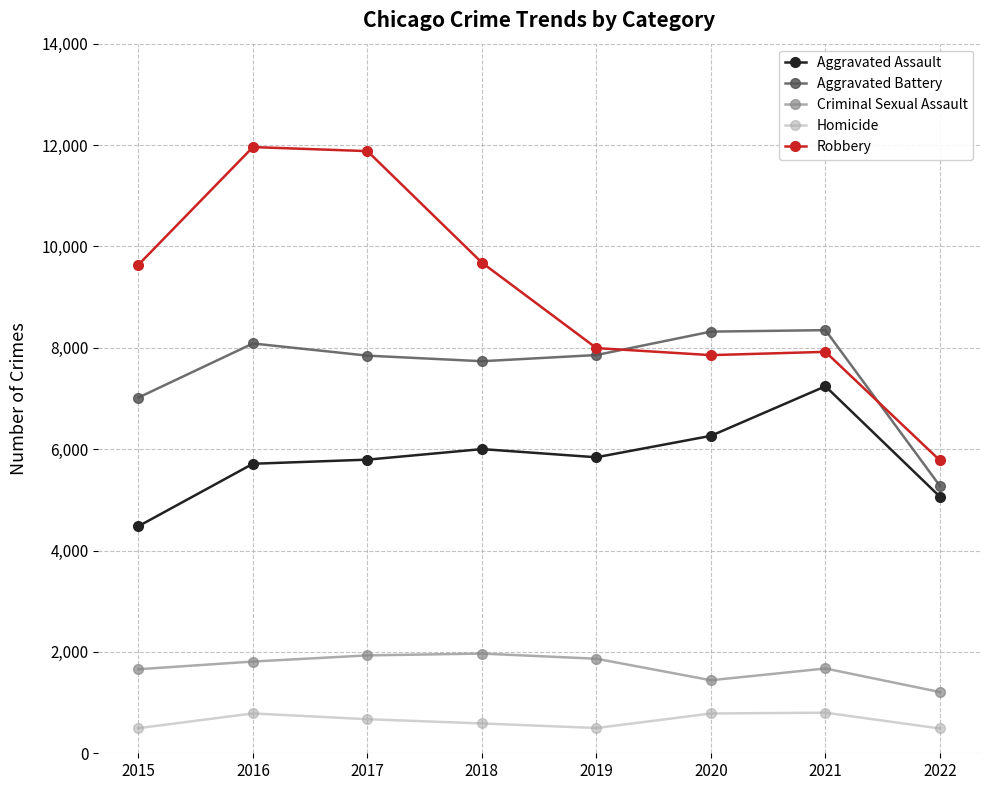

At 2020, list the series in order from largest to smallest.

Aggravated Battery, Robbery, Aggravated Assault, Criminal Sexual Assault, Homicide